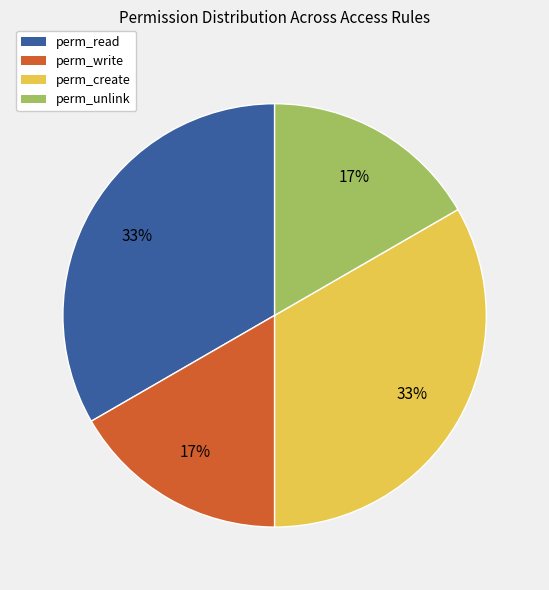

Count the number of slices in the pie.

4